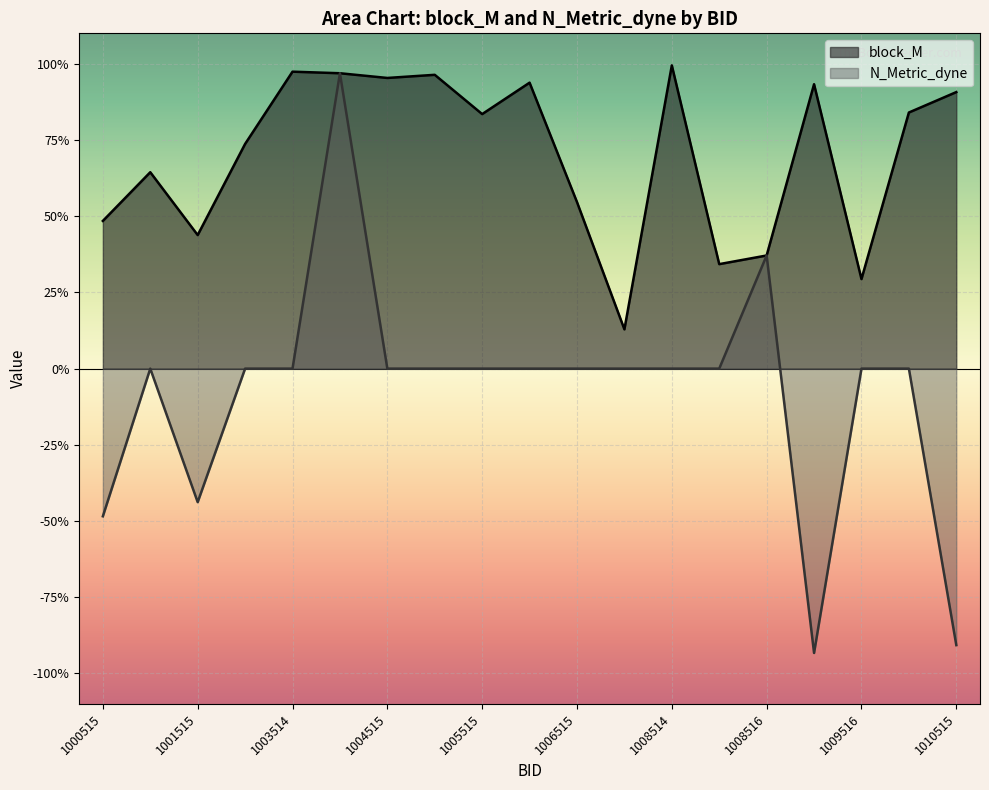

In block_M, how many points are higher than both neighbors (excluding endpoints)?

6